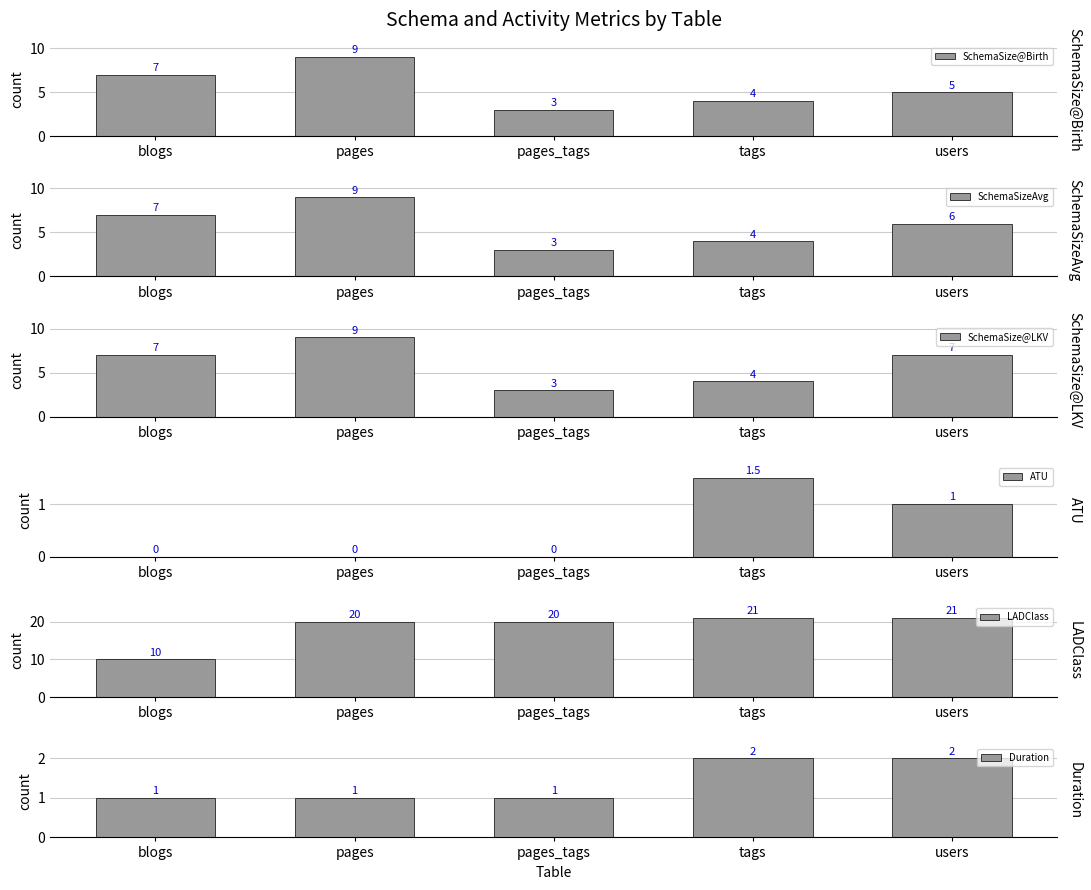

At which label does LADClass reach its minimum?

blogs